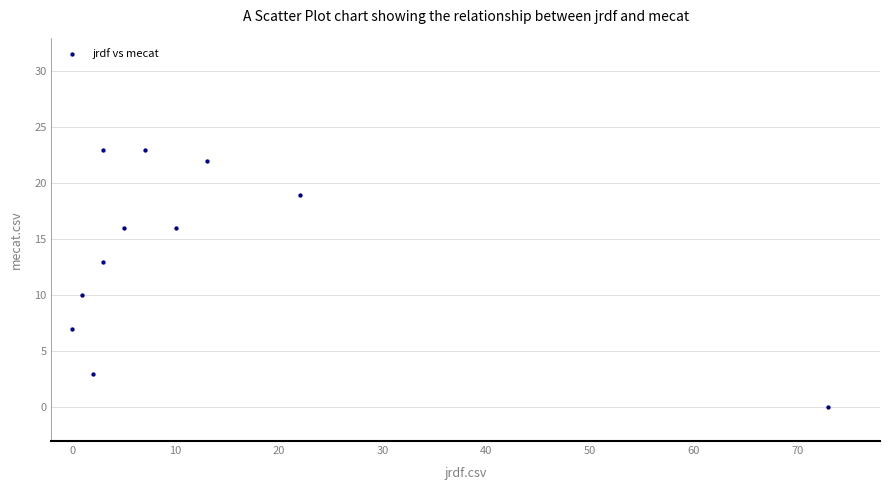

What Y value in the scatter plot is closest to 11?

10